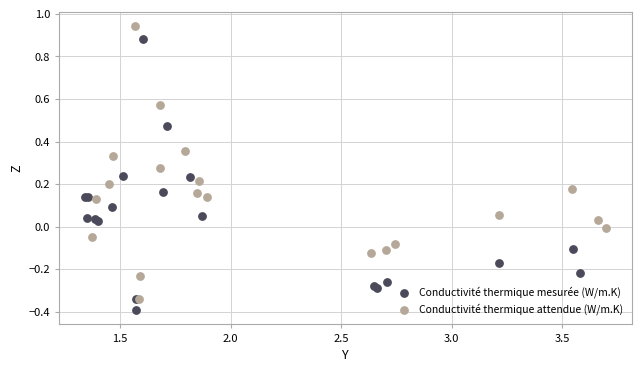

Which series contains the highest Y value?

Conductivité thermique attendue (W/m.K)